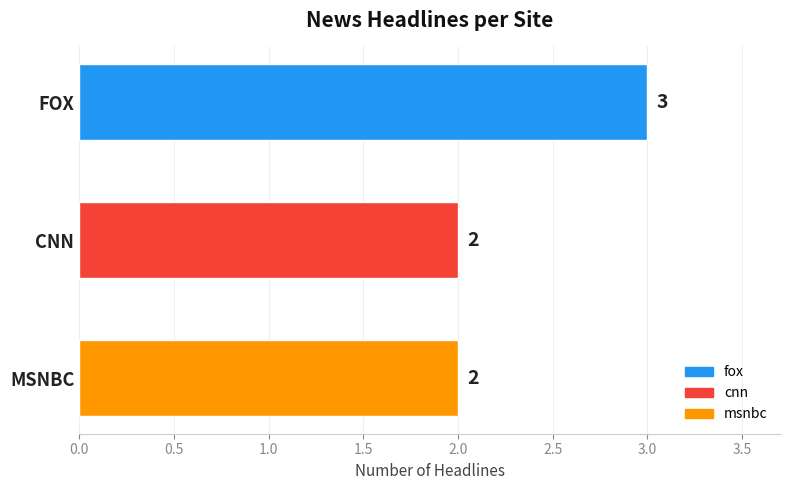

What is the ratio of the value at FOX to the value at MSNBC?

1.5